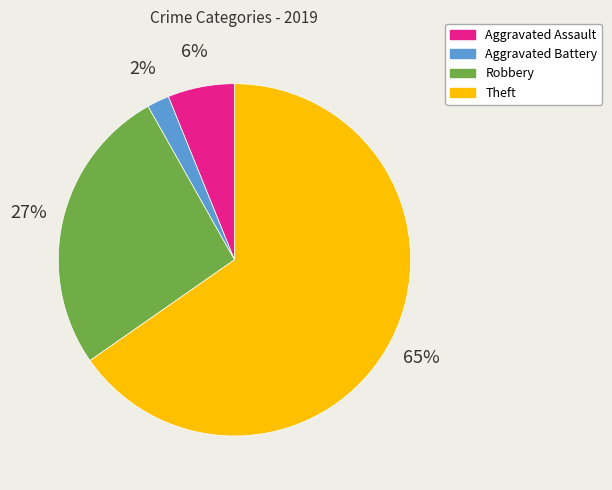

To the nearest percent, what is the difference between the Theft and Aggravated Battery slice percentages?

63%